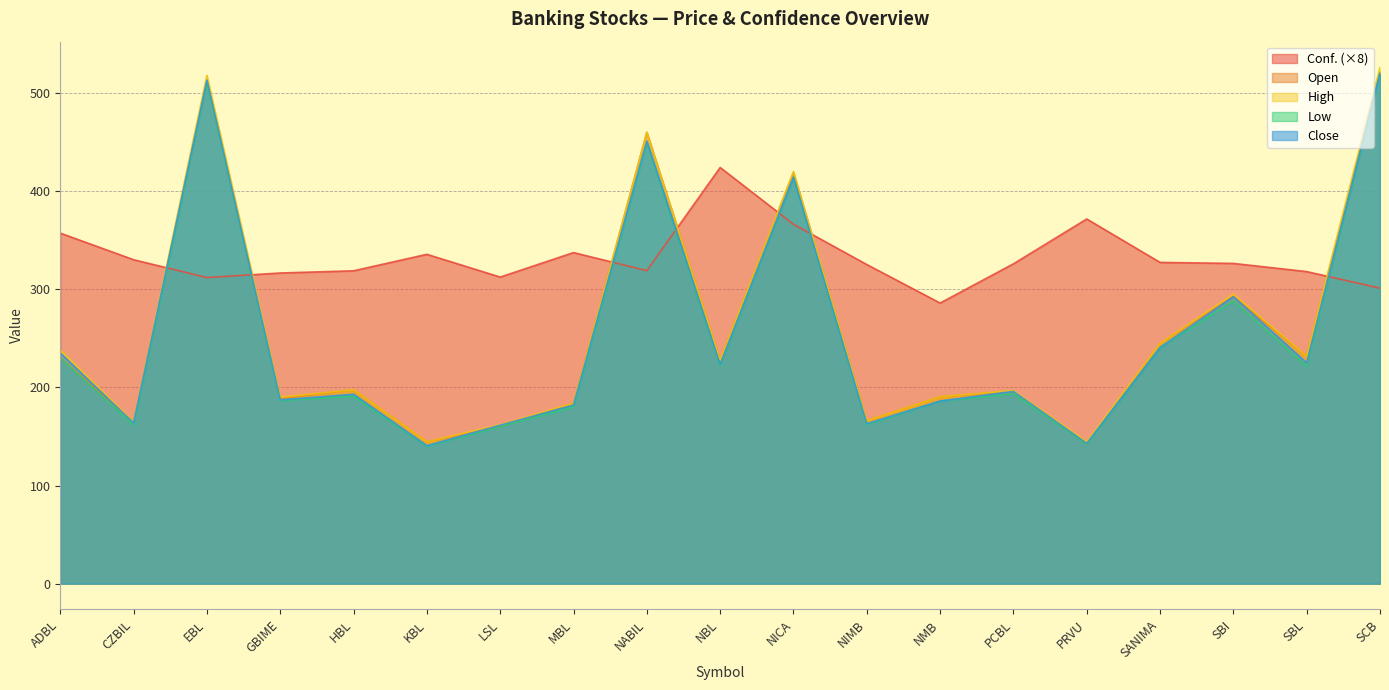

Where is the first local minimum for Low?

CZBIL